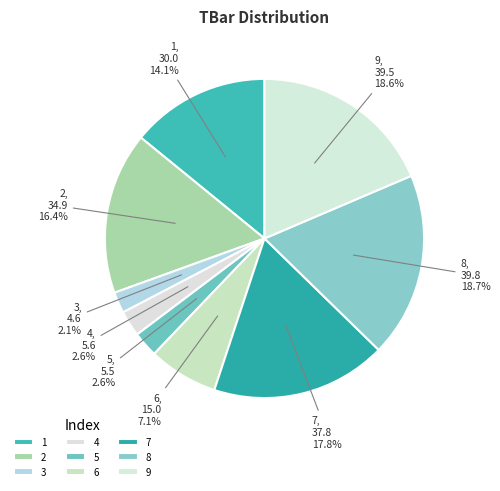

Is there any slice that represents more than half of the pie?

No